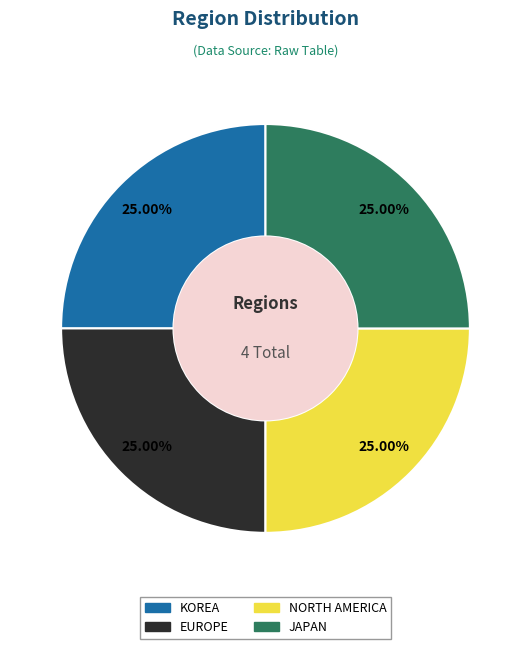

How much of the chart is everything except KOREA?

75.0%